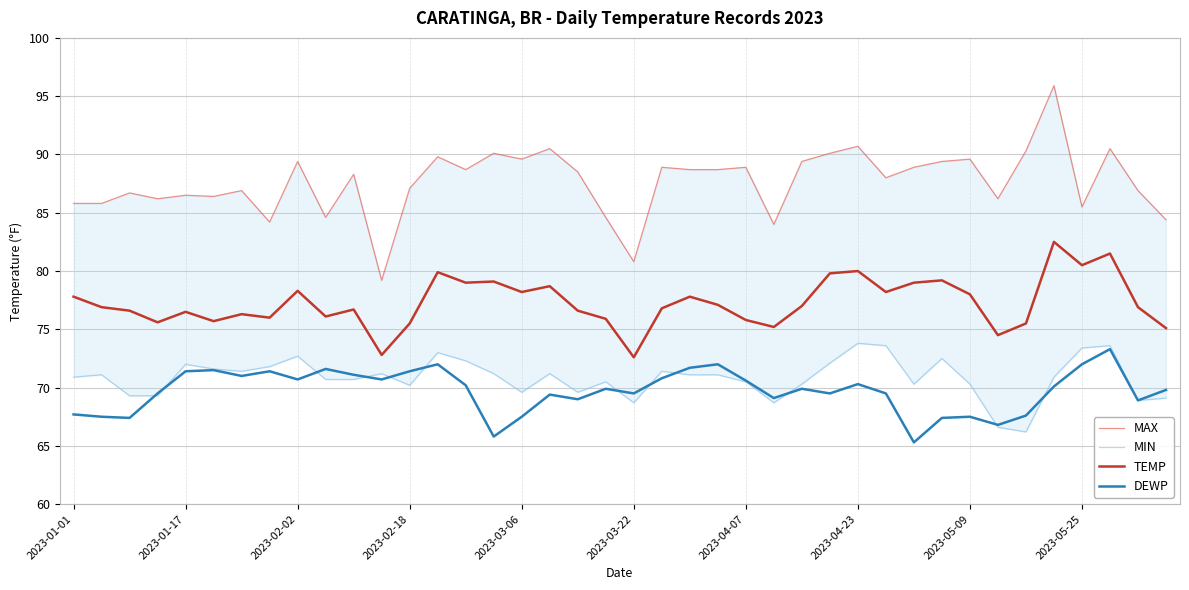

What is the difference between the second highest and second lowest values in the MAX series?

9.9